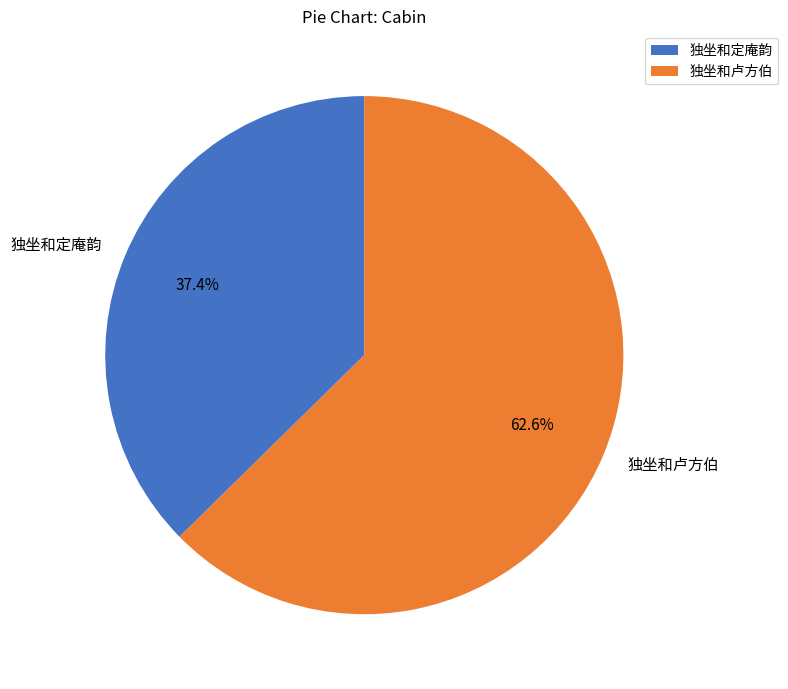

To the nearest percent, what portion does 独坐和卢方伯 represent?

63%